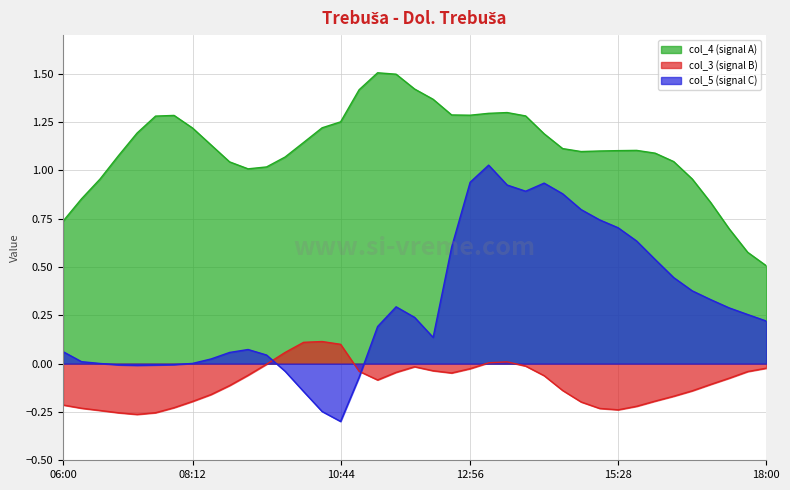

What are all the series names shown in the legend?

col_4 (signal A), col_3 (signal B), col_5 (signal C)